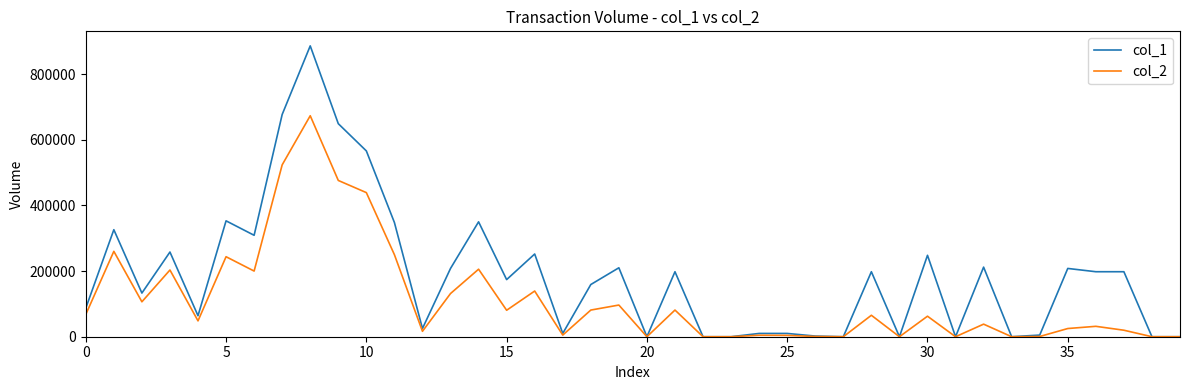

Which series has the largest range (max minus min)?

col_1